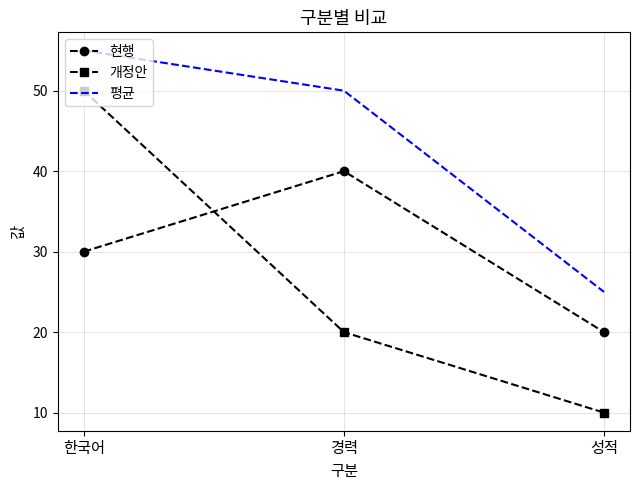

What is the spread (max minus min) of values at 한국어?

25